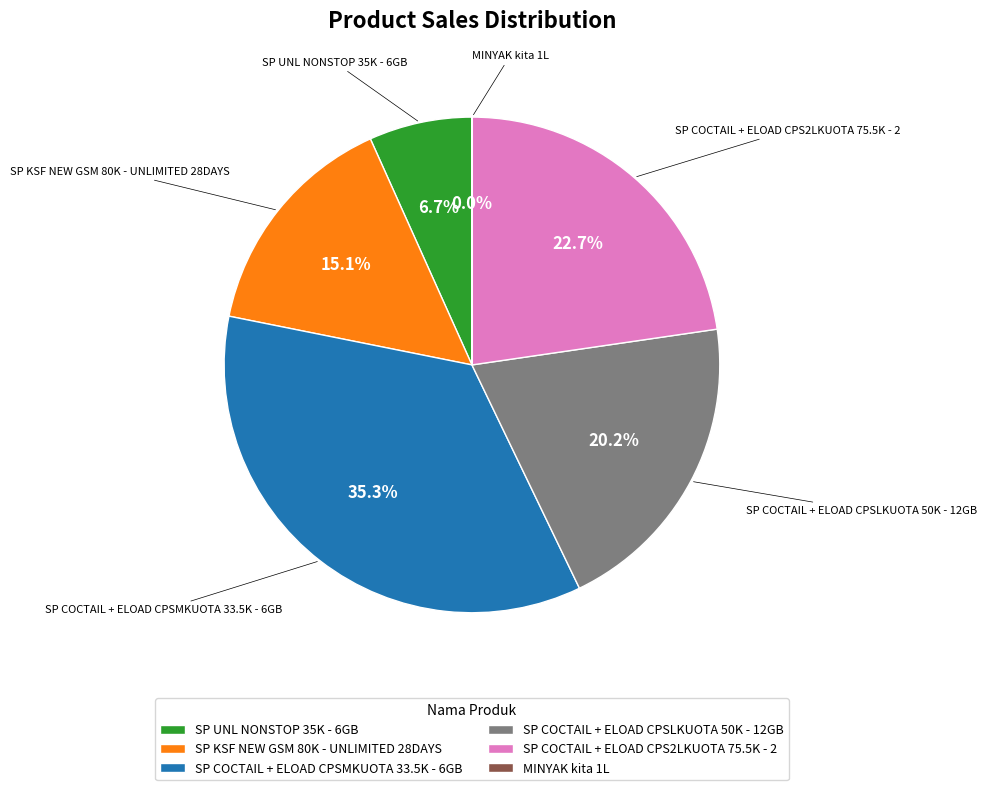

What percentage do SP COCTAIL + ELOAD CPSLKUOTA 50K - 12GB and SP COCTAIL + ELOAD CPS2LKUOTA 75.5K - 2 together represent?

42.9%